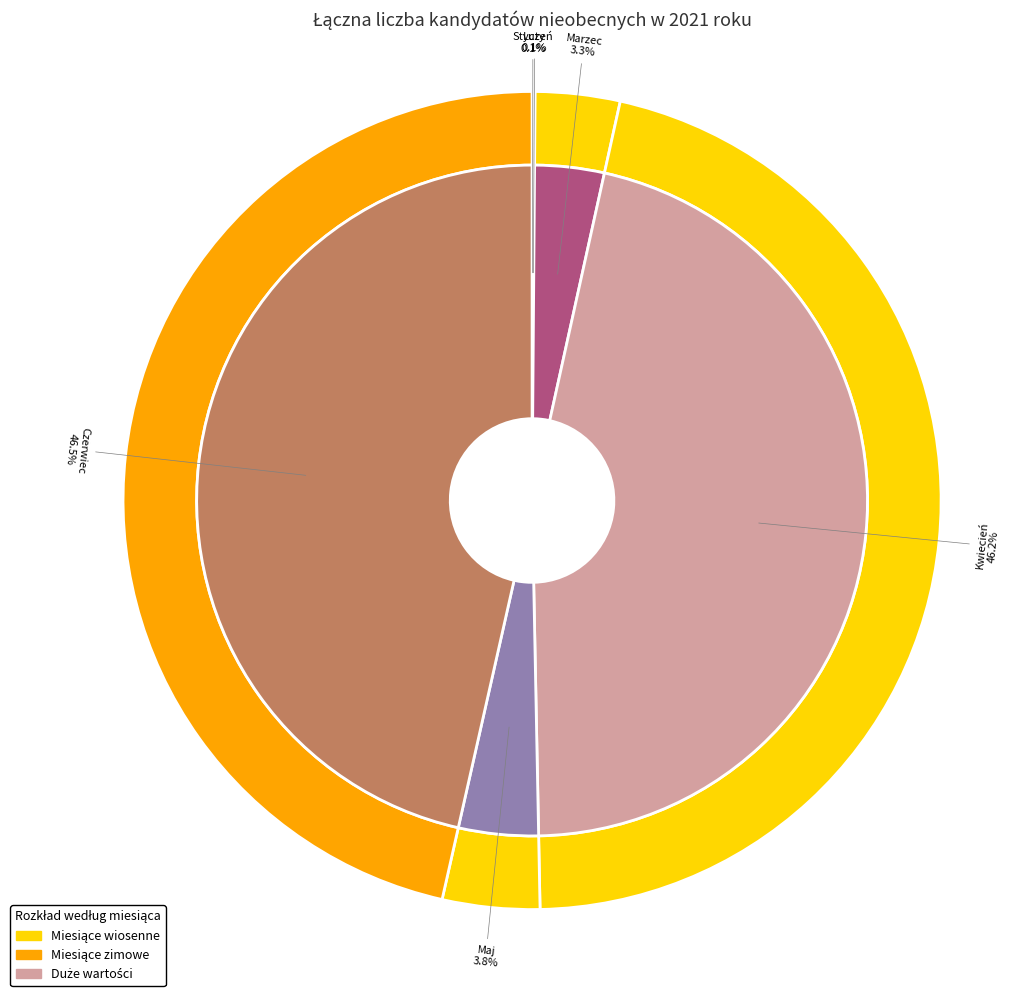

Is it true that Kwiecień is 46% of the pie?

True